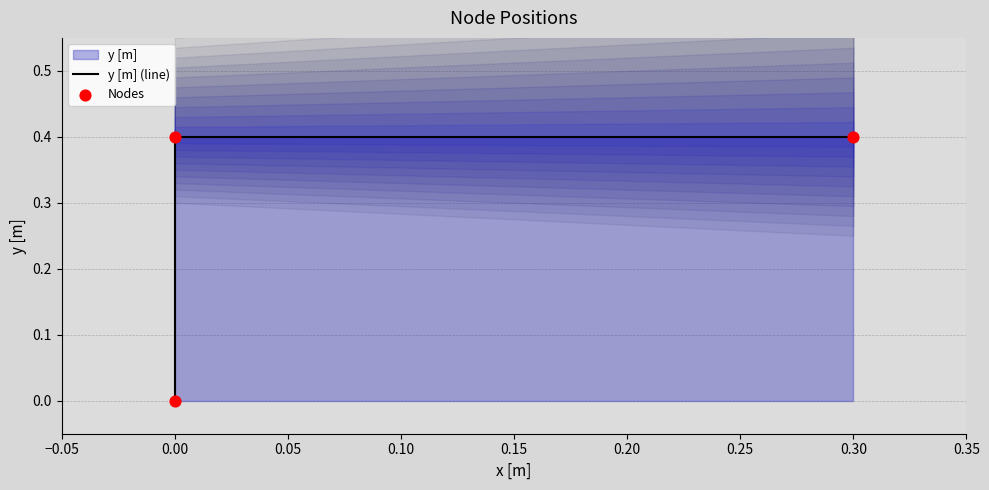

Which series contains the lowest Y value?

y [m] (line)